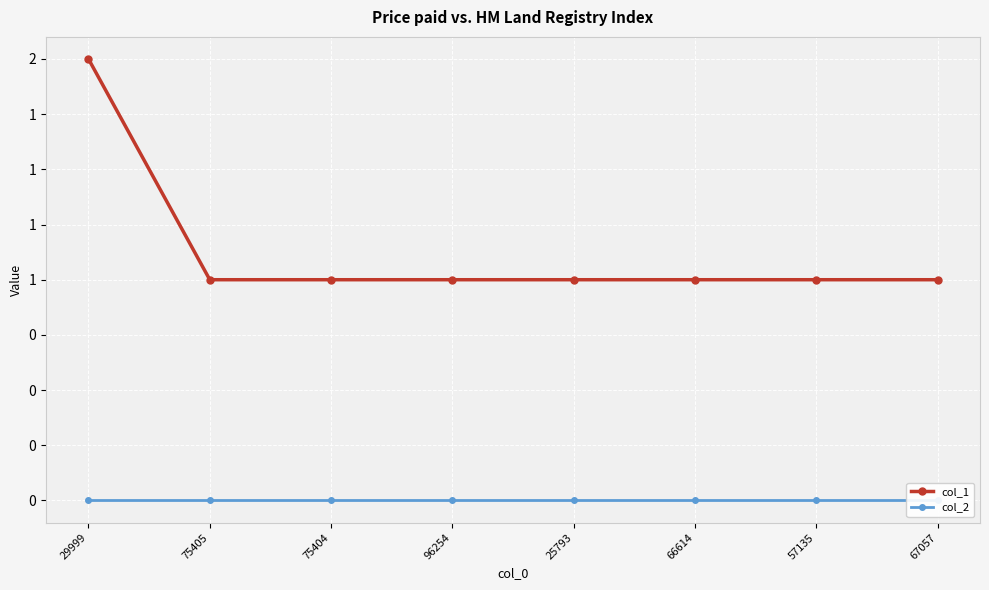

What is the difference between the col_1 values at 29999 and 96254?

1